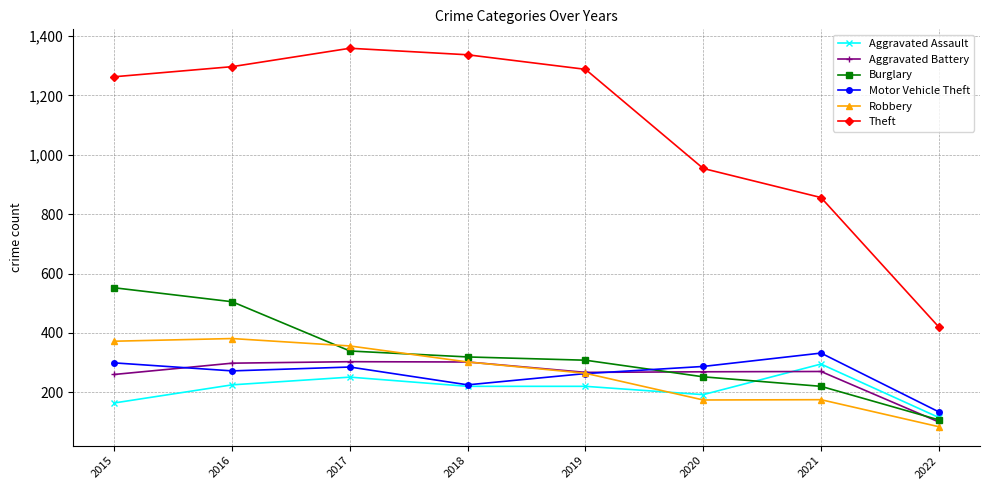

What is the minimum value for Aggravated Assault?

115